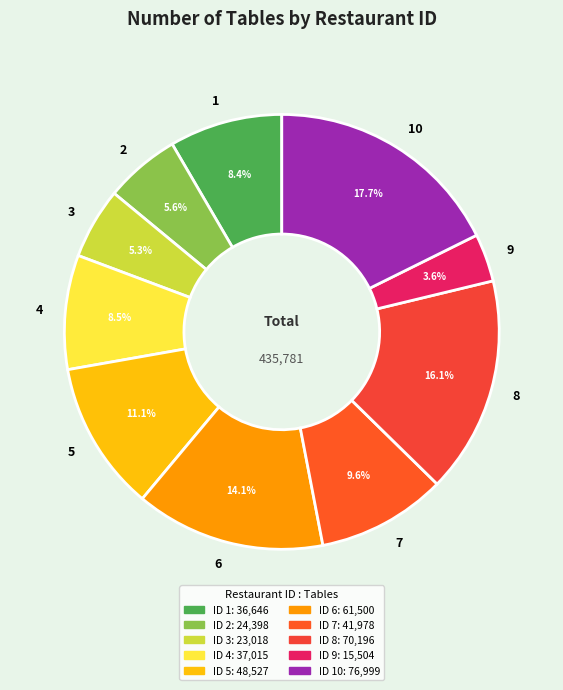

Count the number of slices in the pie.

10